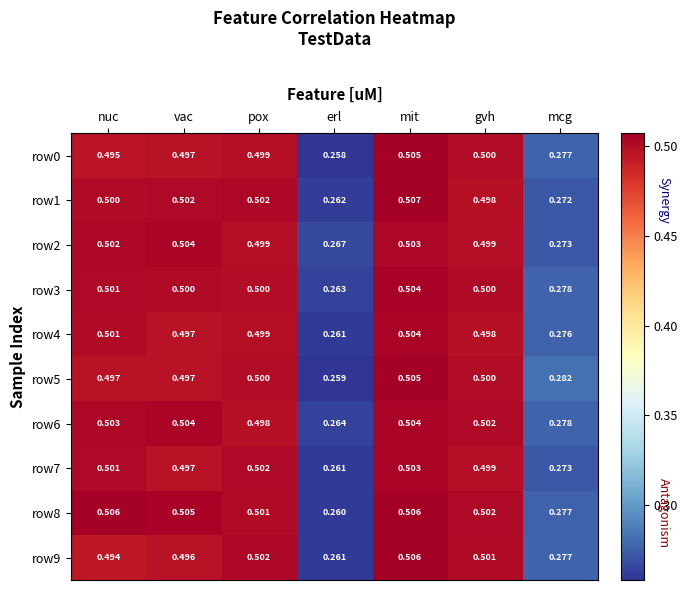

At which category does the chart reach its minimum across all series?

erl